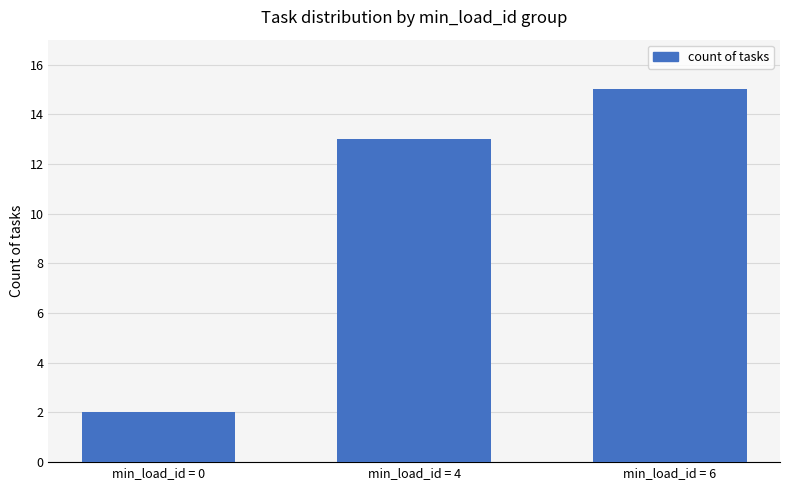

What is the difference between the maximum and second lowest values?

2